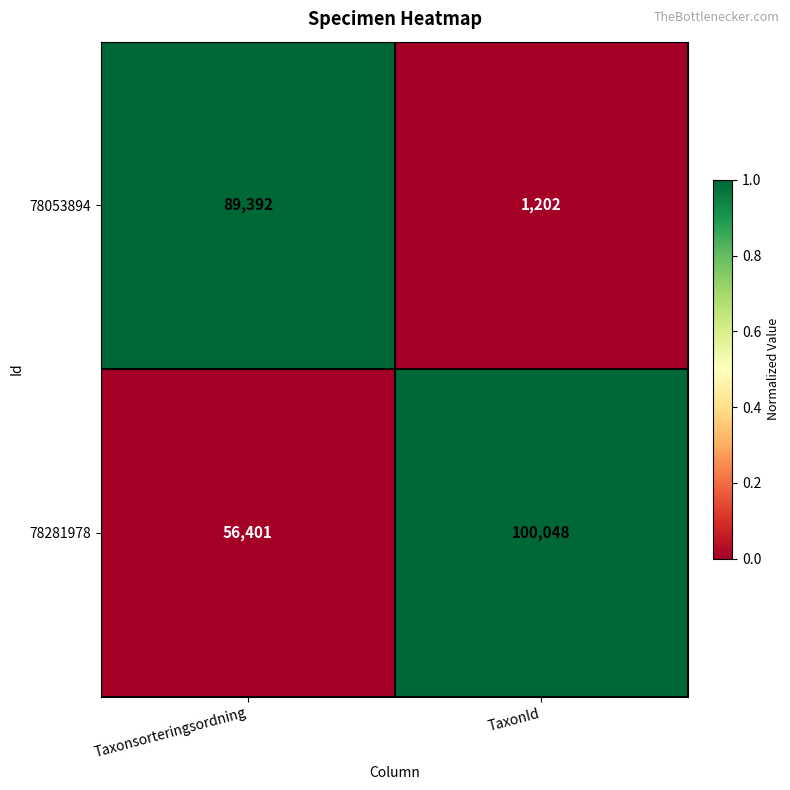

Which series has the largest range (max minus min)?

78053894